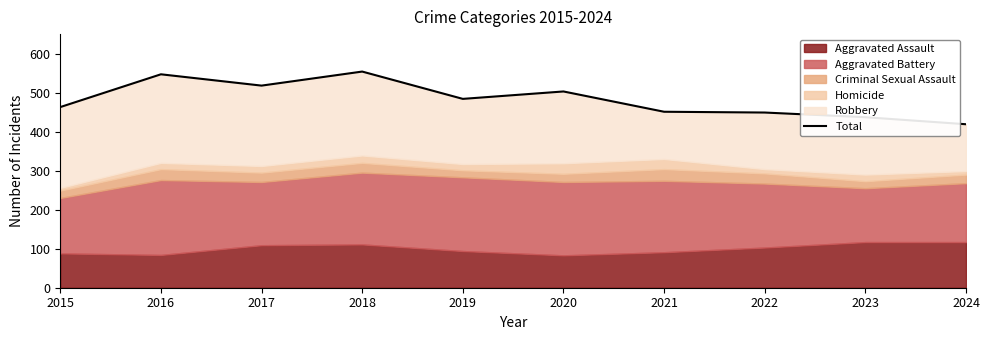

Reading left to right, what are all the values shown in this chart?

463	547	518	554	484	503	451	449	437	419